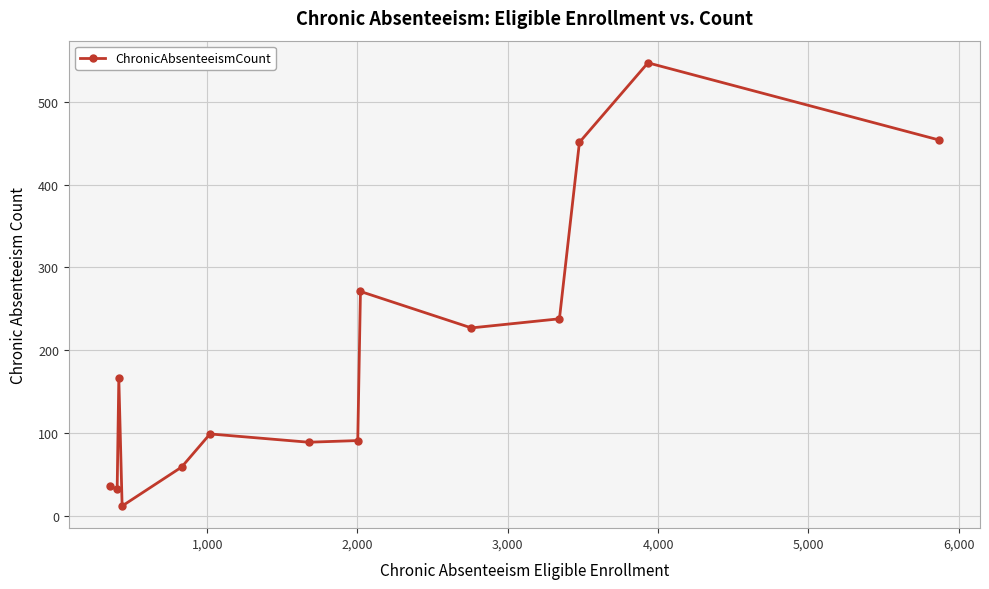

What is the difference between the maximum and minimum values?

535